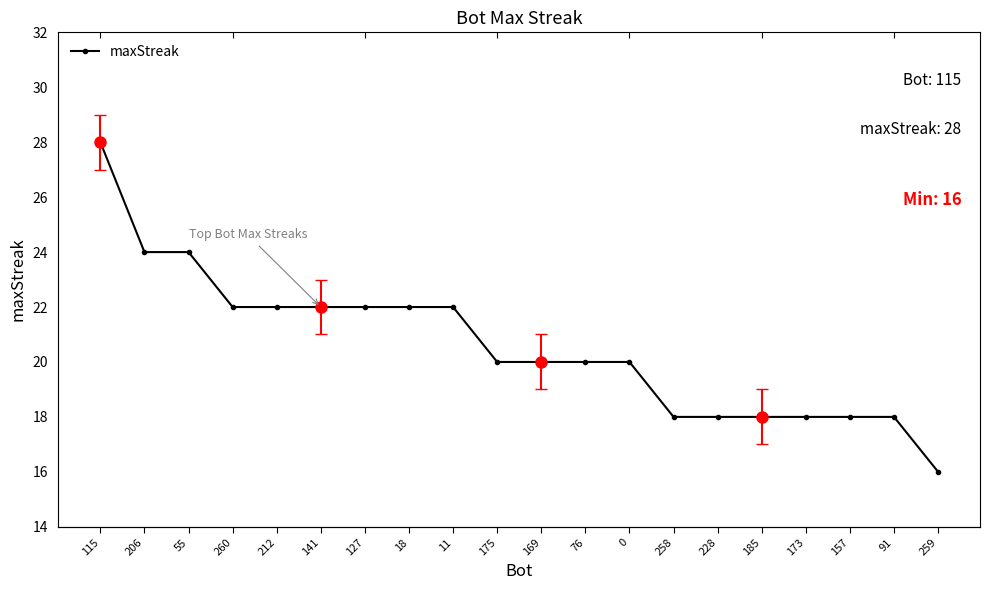

Which has a higher value, 259 or 206?

206